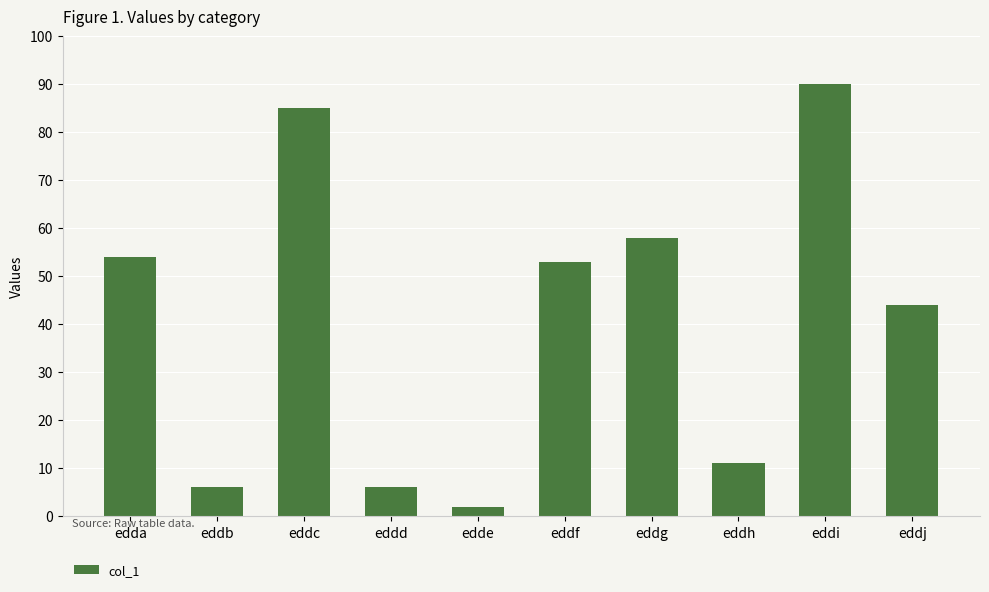

Reading left to right, extract all data points from this chart.

edda=54	eddb=6	eddc=85	eddd=6	edde=2	eddf=53	eddg=58	eddh=11	eddi=90	eddj=44